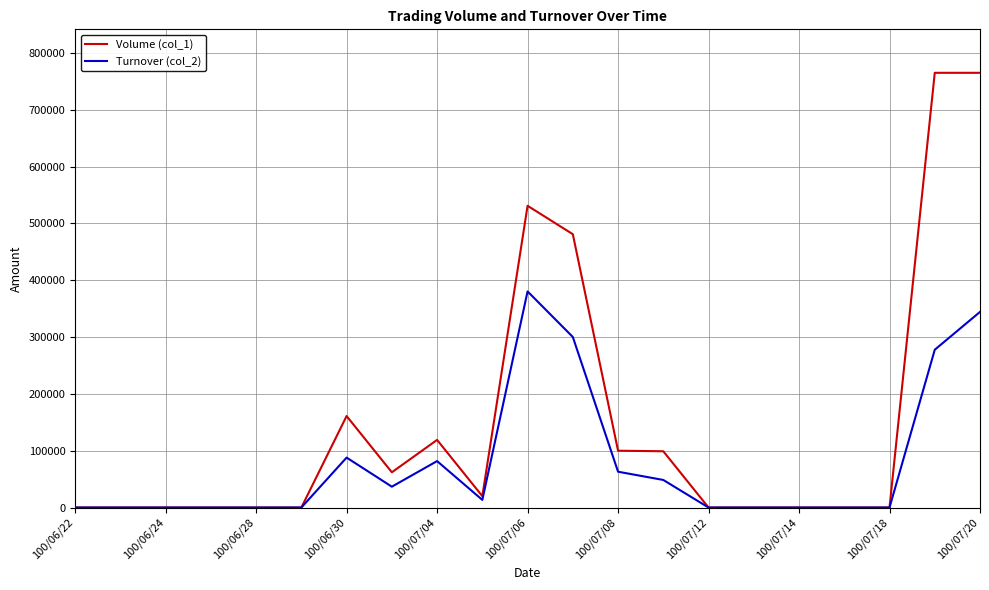

Which series has the widest spread of values?

Volume (col_1)